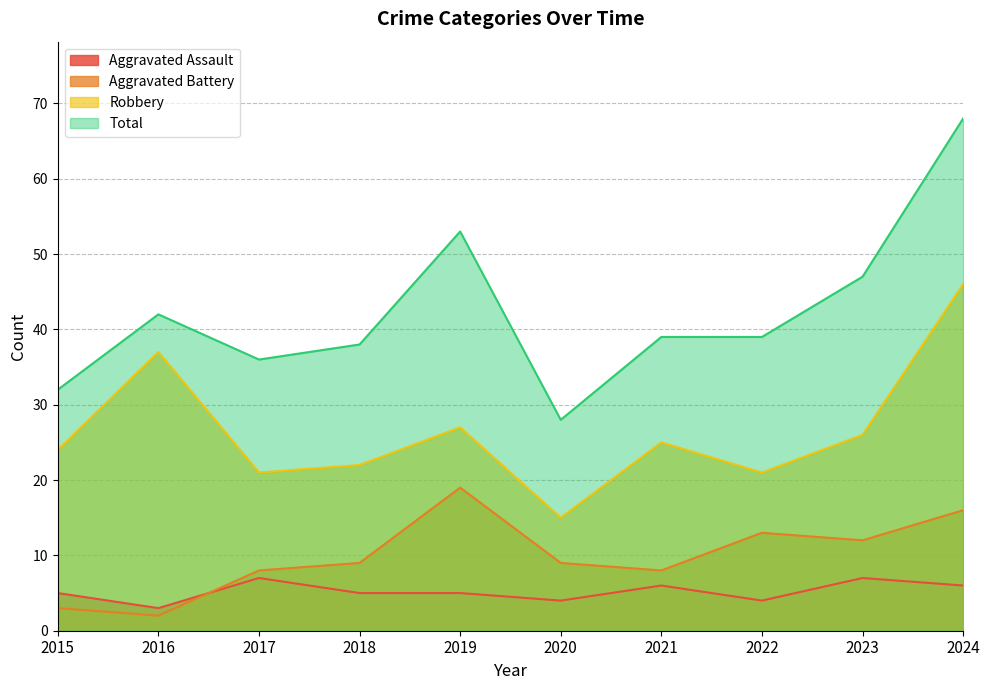

At which label is Aggravated Battery closest to 10?

2018